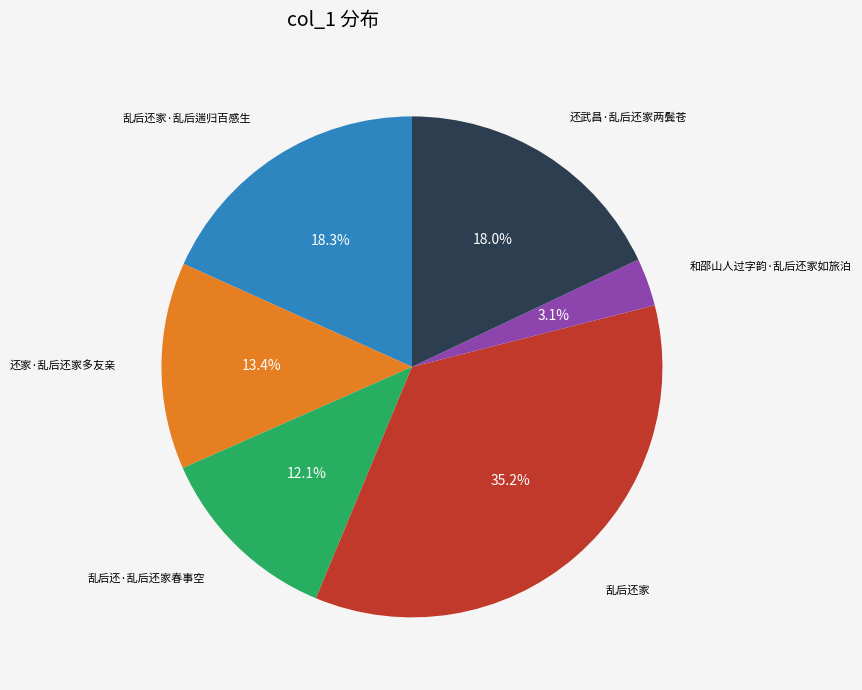

The 还家·乱后还家多友亲 slice represents 20% of the pie. True or false?

False